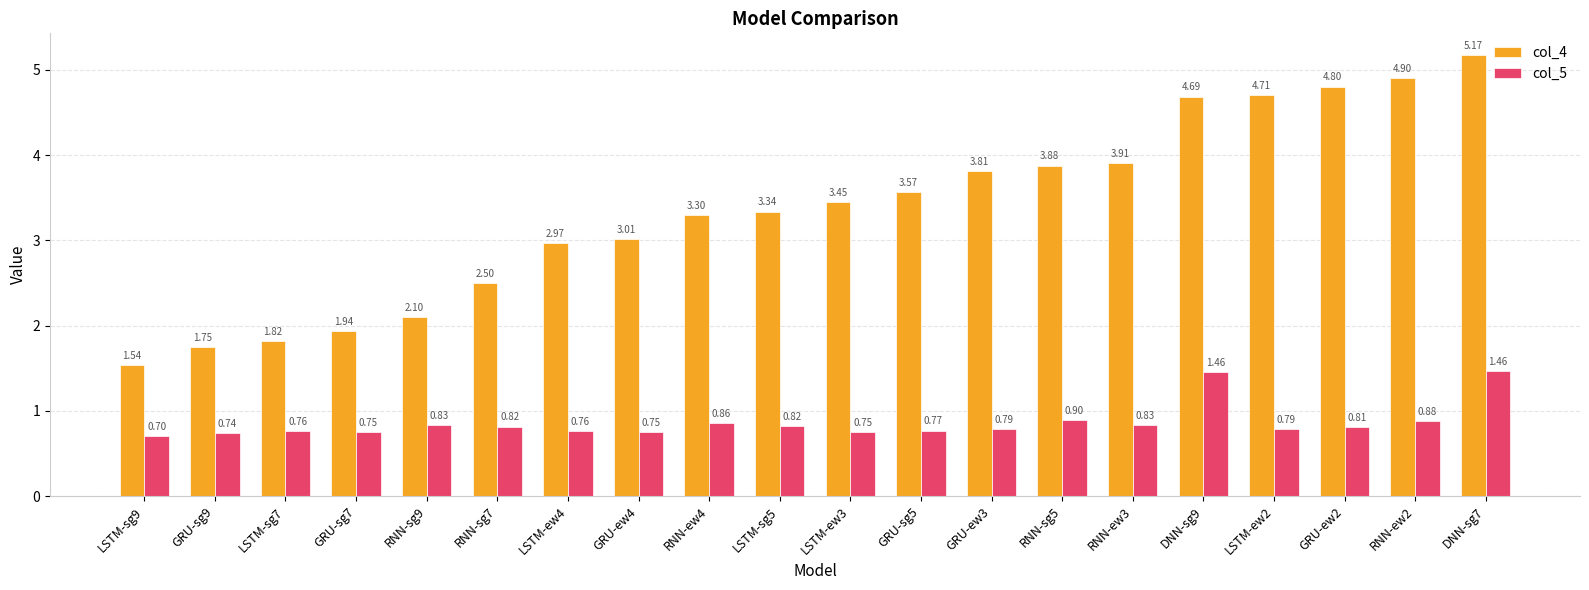

What are all the series names shown in the legend?

col_4, col_5